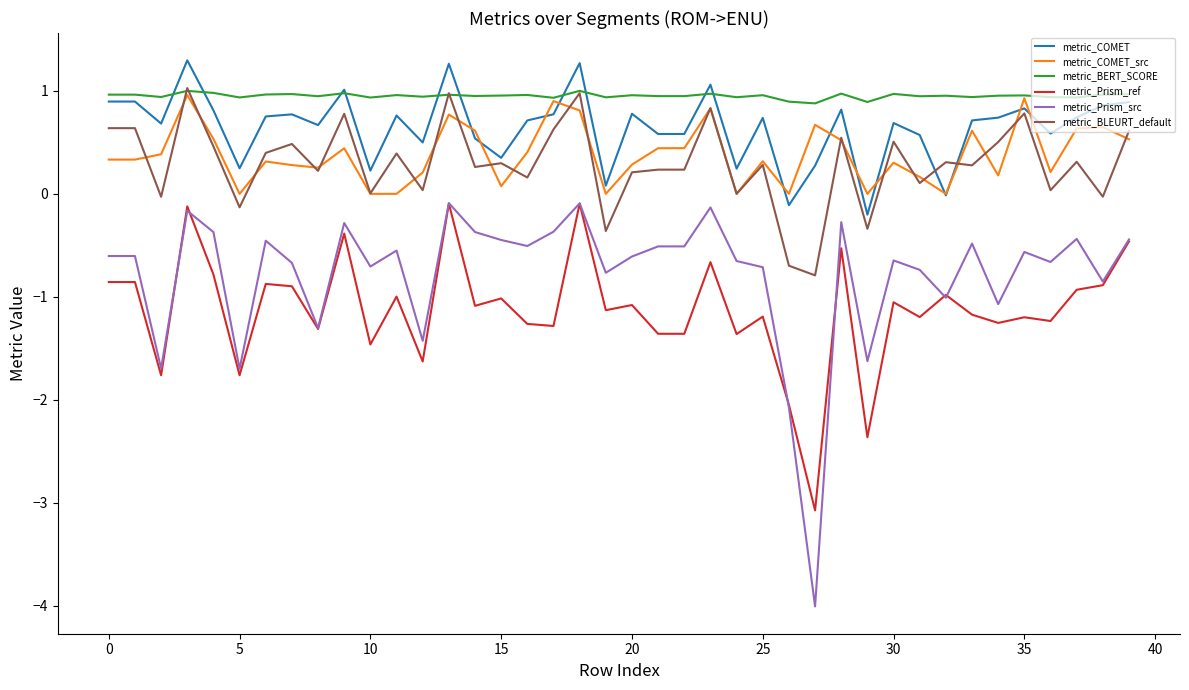

Which series has the largest range (max minus min)?

metric_Prism_src